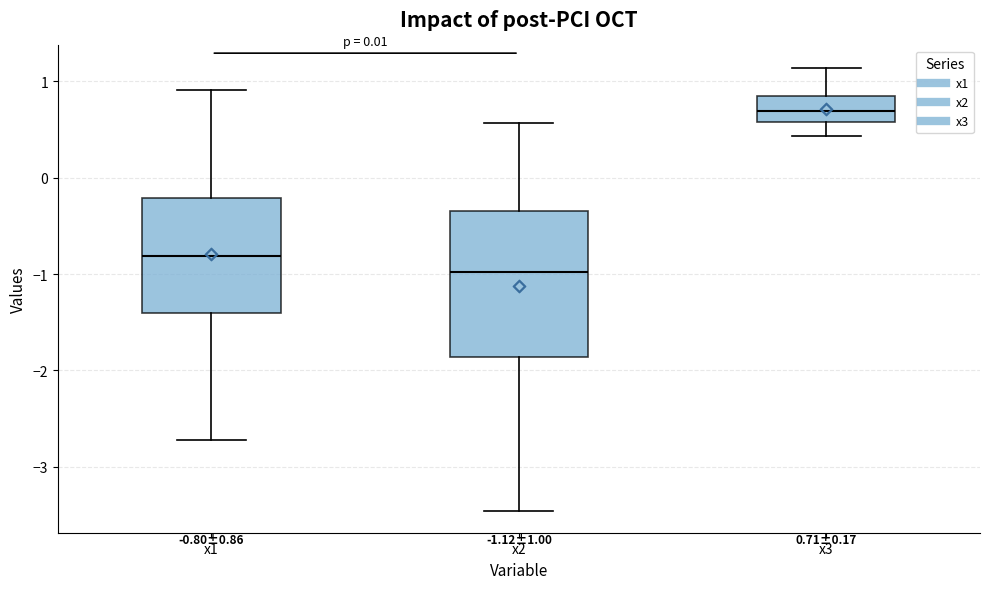

Which box is the tallest, from its lower edge to its upper edge?

x2